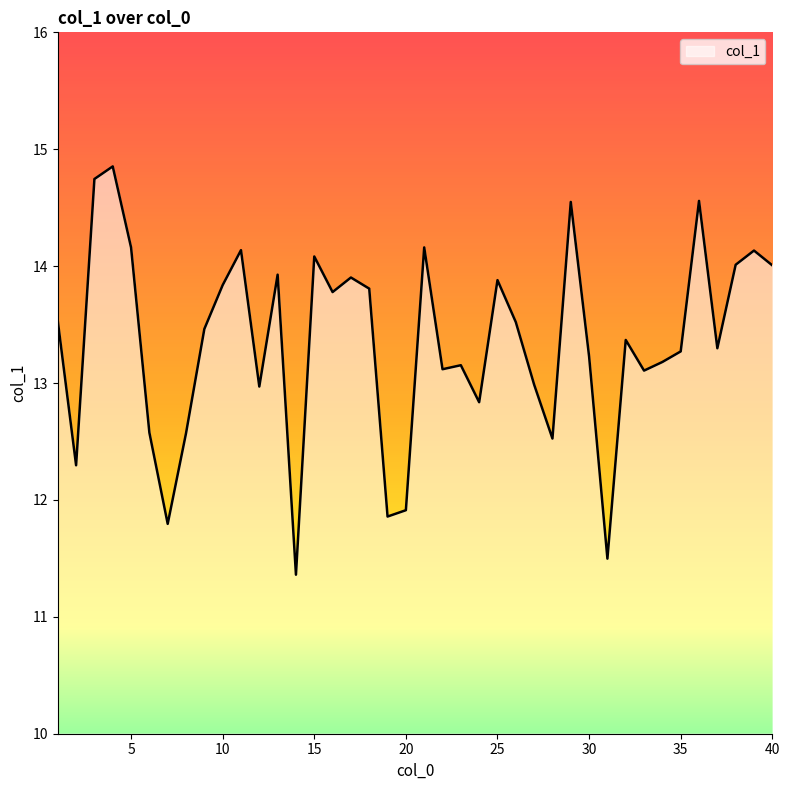

What is the minimum value shown in the chart?

11.4